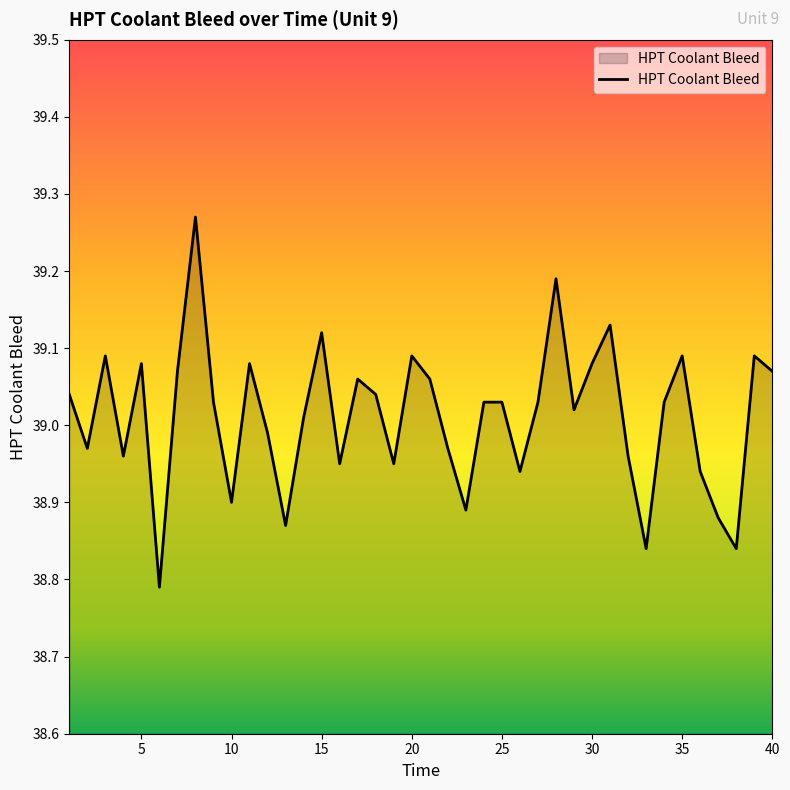

What is the difference between the maximum and minimum values?

0.5